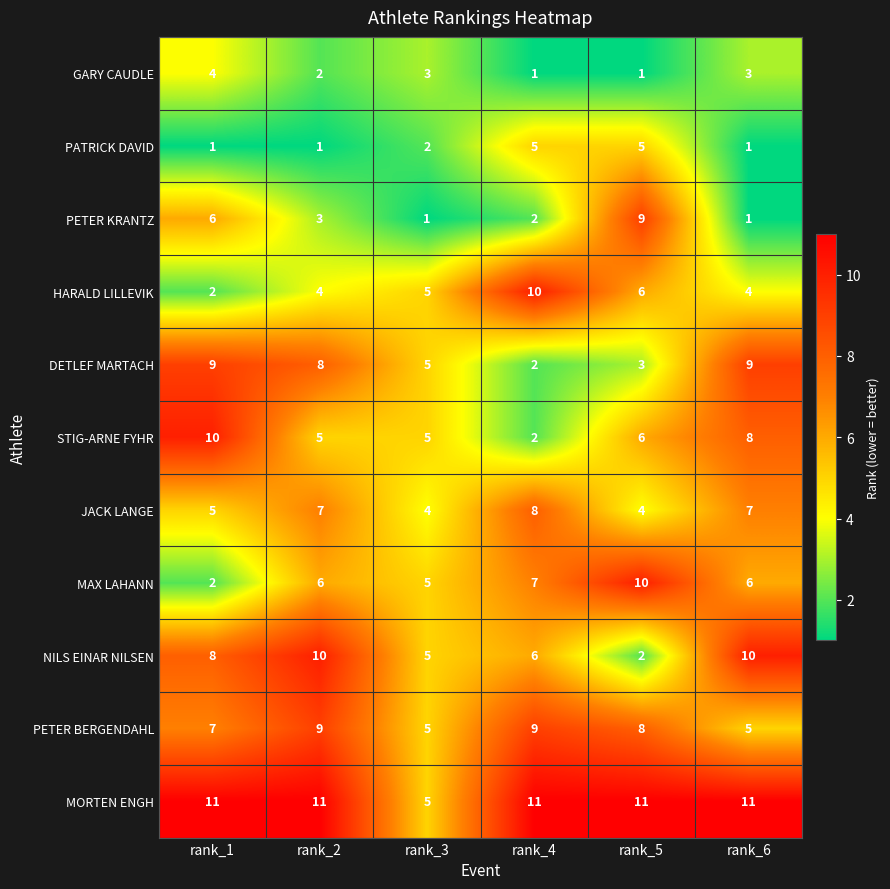

Which series has the largest total across all categories?

MORTEN ENGH